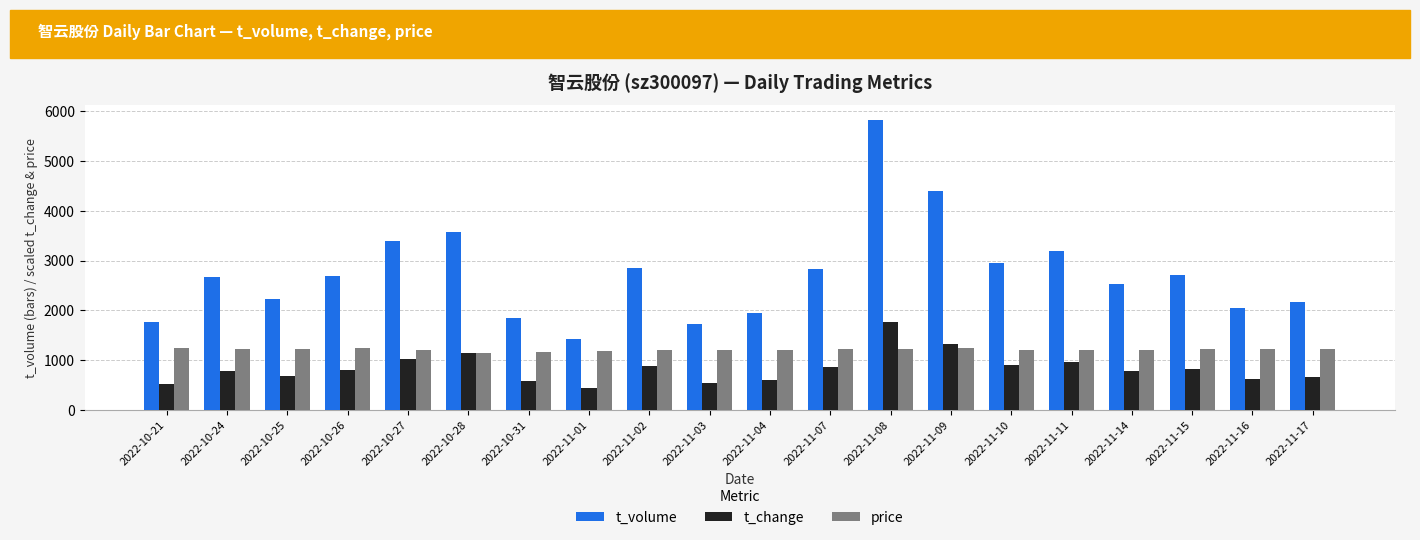

What is the value of the price bar at the 15th from the left?

1206